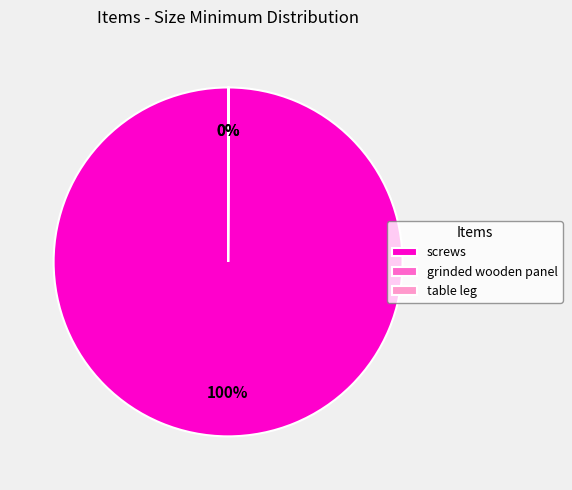

What is the majority slice?

screws